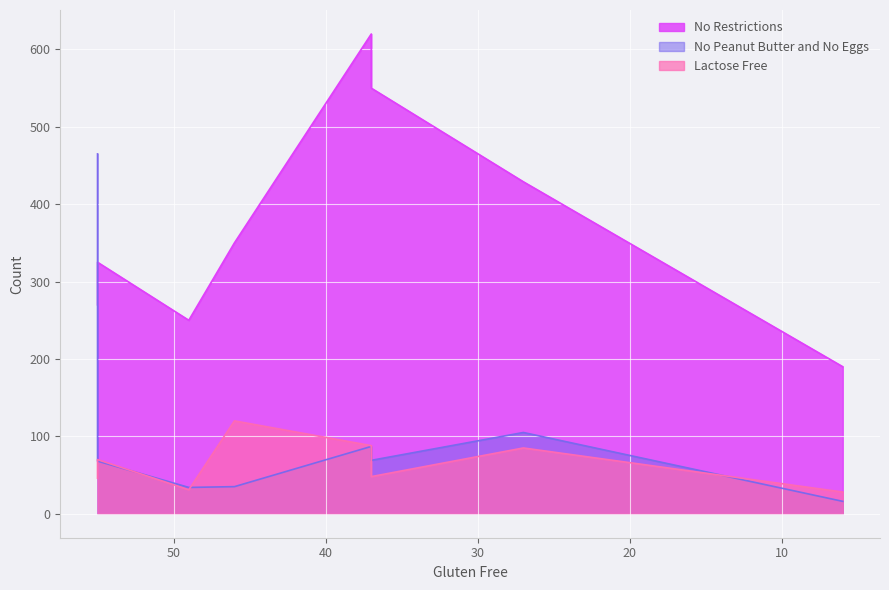

Reading left to right, transcribe all the data shown in this chart.

Lactose Free: 55=70	37=48	49=31	46=120	37=88	55=46	6=28	27=85
No Peanut Butter and No Eggs: 55=68	37=69	49=34	46=35	37=87	55=465	6=16	27=105
No Restrictions: 55=325	37=550	49=250	46=350	37=620	55=270	6=190	27=429